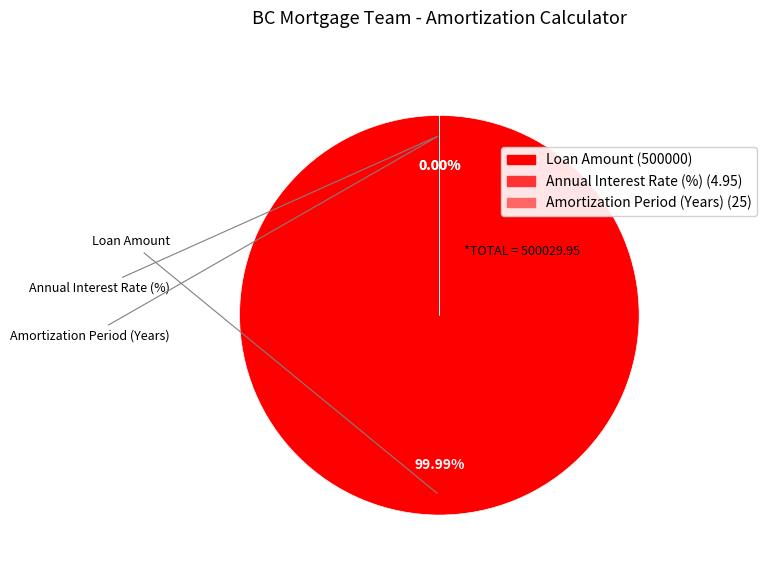

Is there any slice that represents more than half of the pie?

Yes